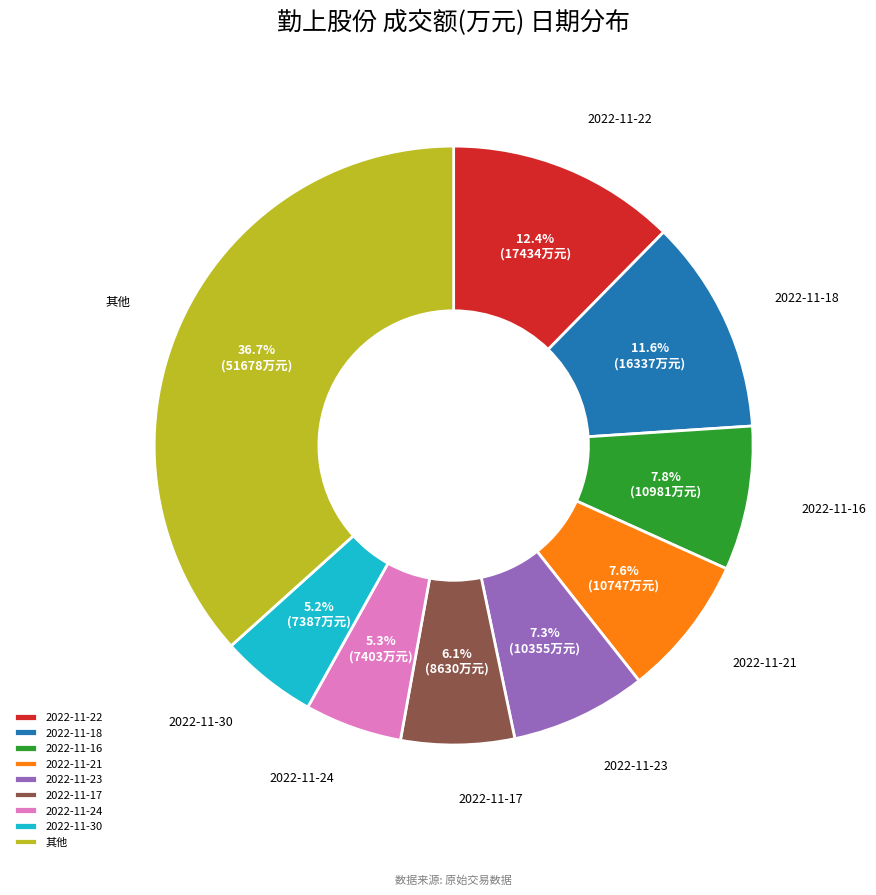

What portion of the pie excludes 2022-11-24?

94.7%